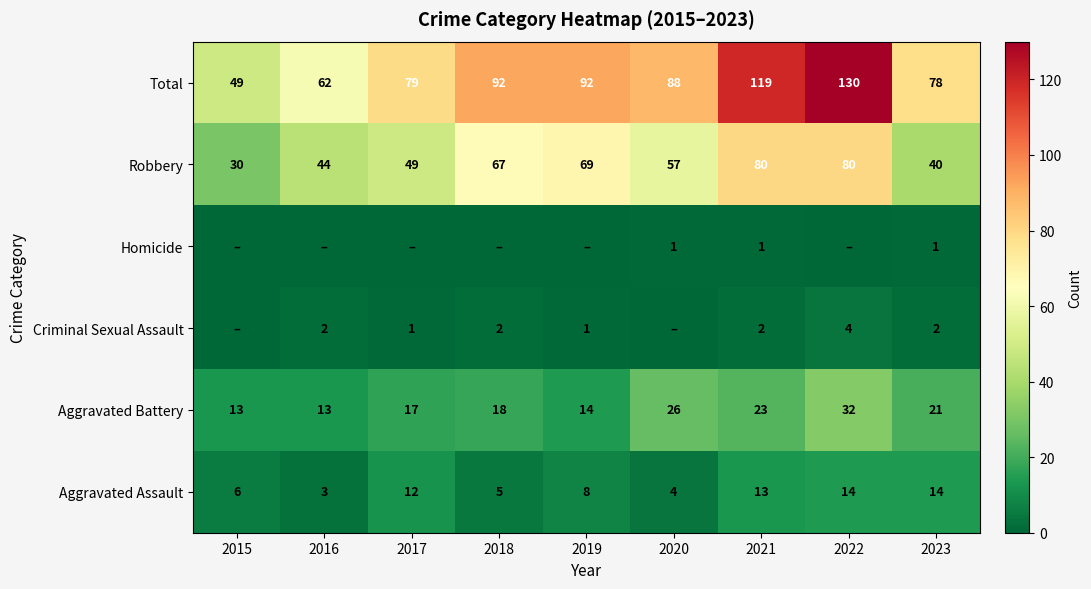

The value of Total at 2023 is 78. True or false?

True